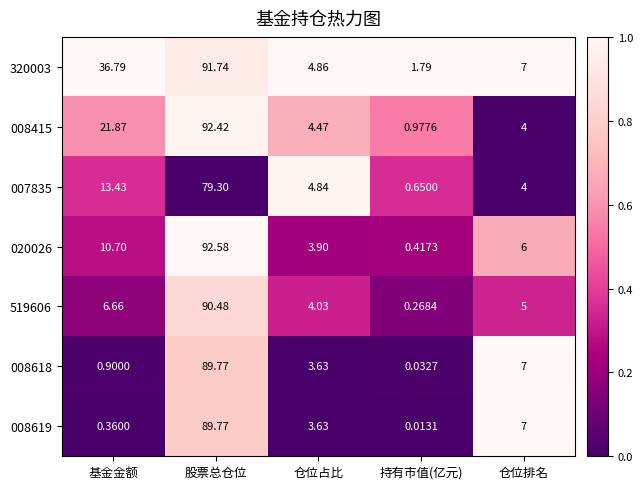

At which category is the sum across all series the highest?

股票总仓位